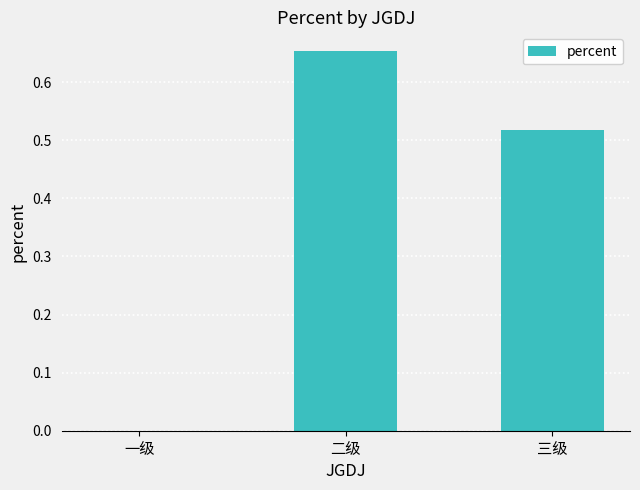

Which label corresponds to the largest value in the chart?

二级